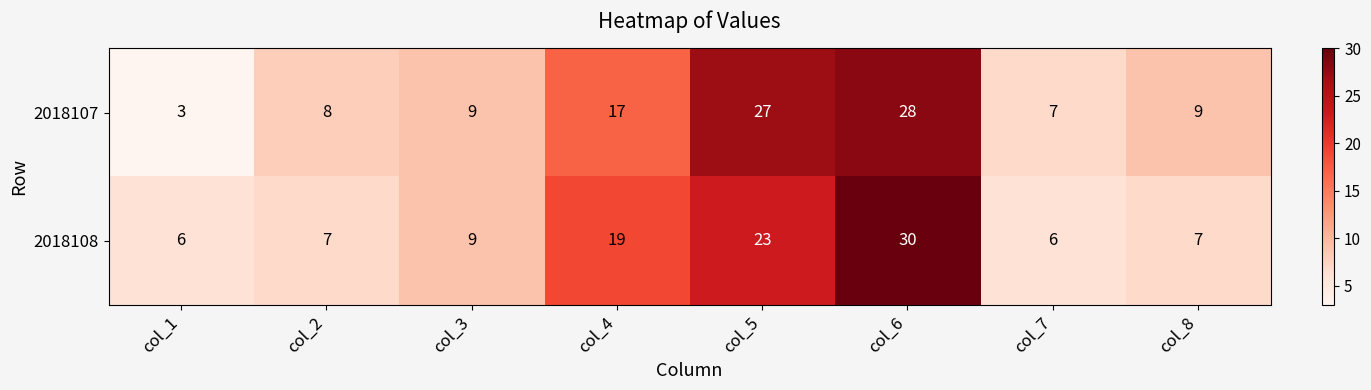

Count the number of data series in this chart.

2